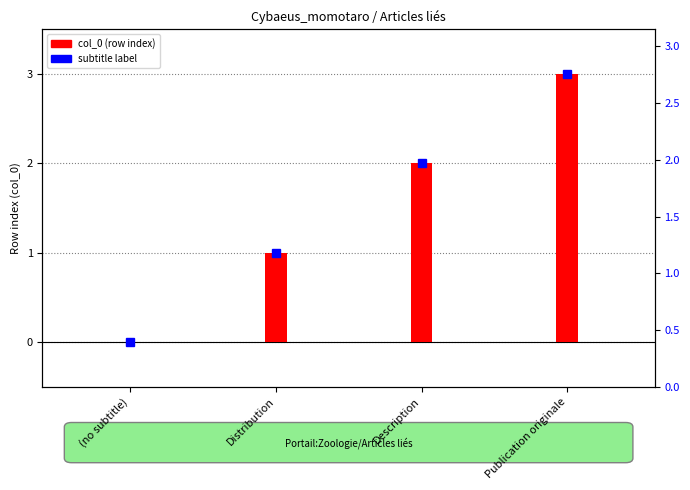

Rank the categories by value from highest to lowest.

Publication originale, Description, Distribution, (no subtitle)